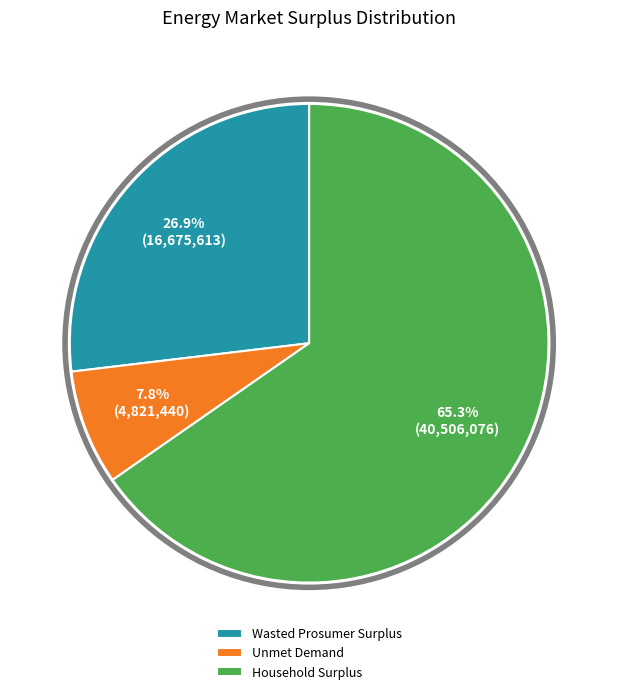

Count the number of slices in the pie.

3